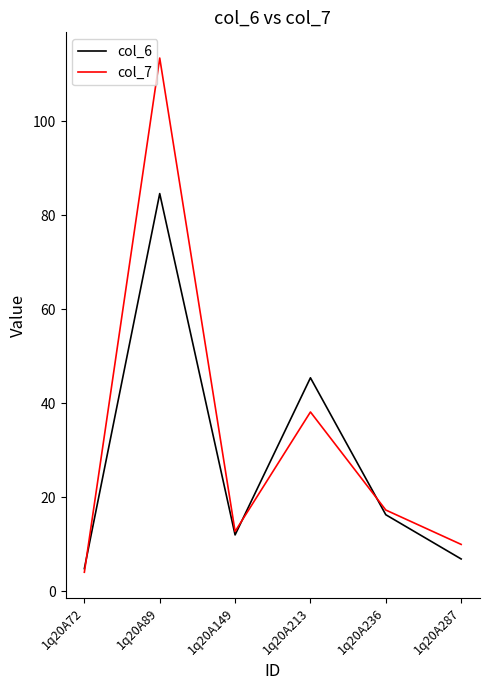

What is the sum of the col_7 values at 1q20A89 and 1q20A213?

151.6